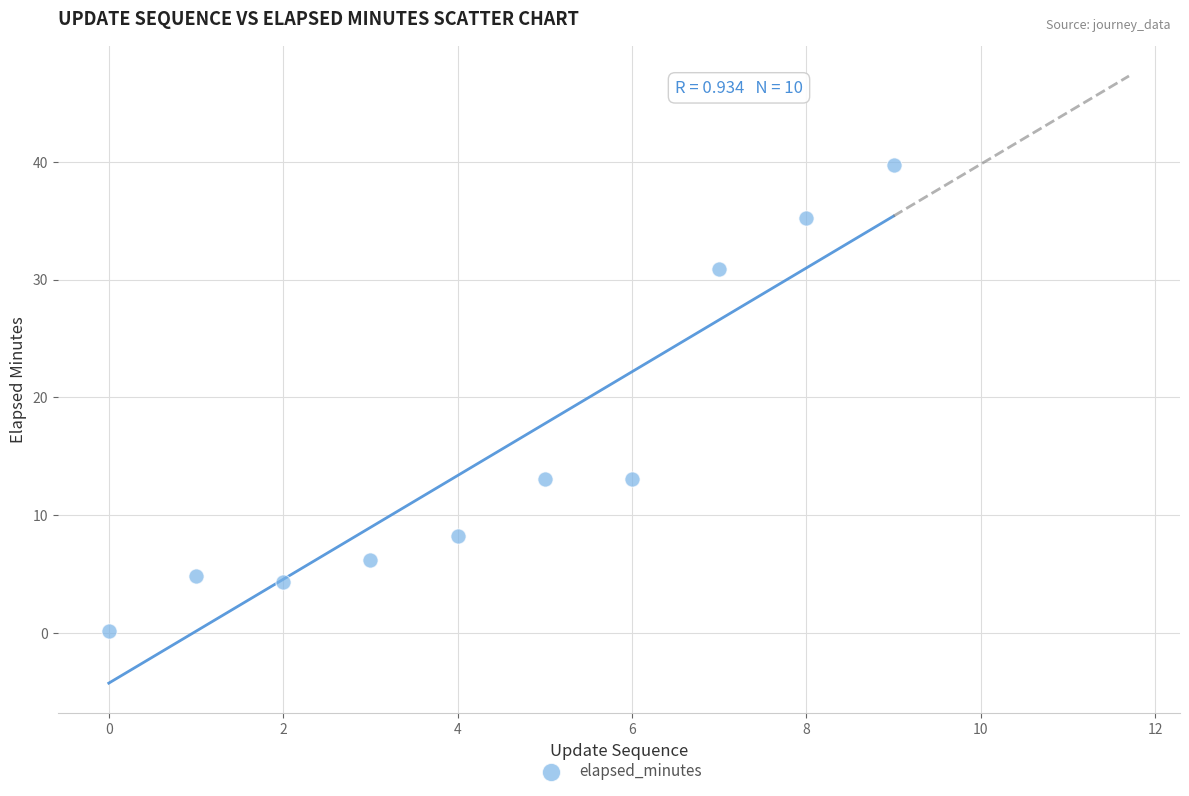

What is the range of Y values (max minus min)?

39.6